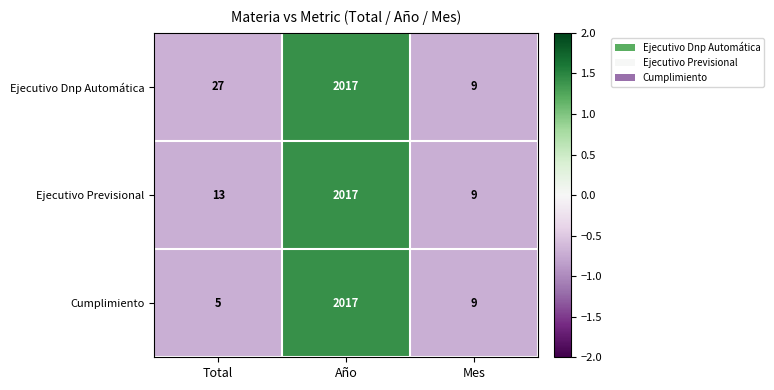

Reading left to right, transcribe all the data shown in this chart.

Ejecutivo Dnp Automática: Total=27	Año=2017	Mes=9
Ejecutivo Previsional: Total=13	Año=2017	Mes=9
Cumplimiento: Total=5	Año=2017	Mes=9